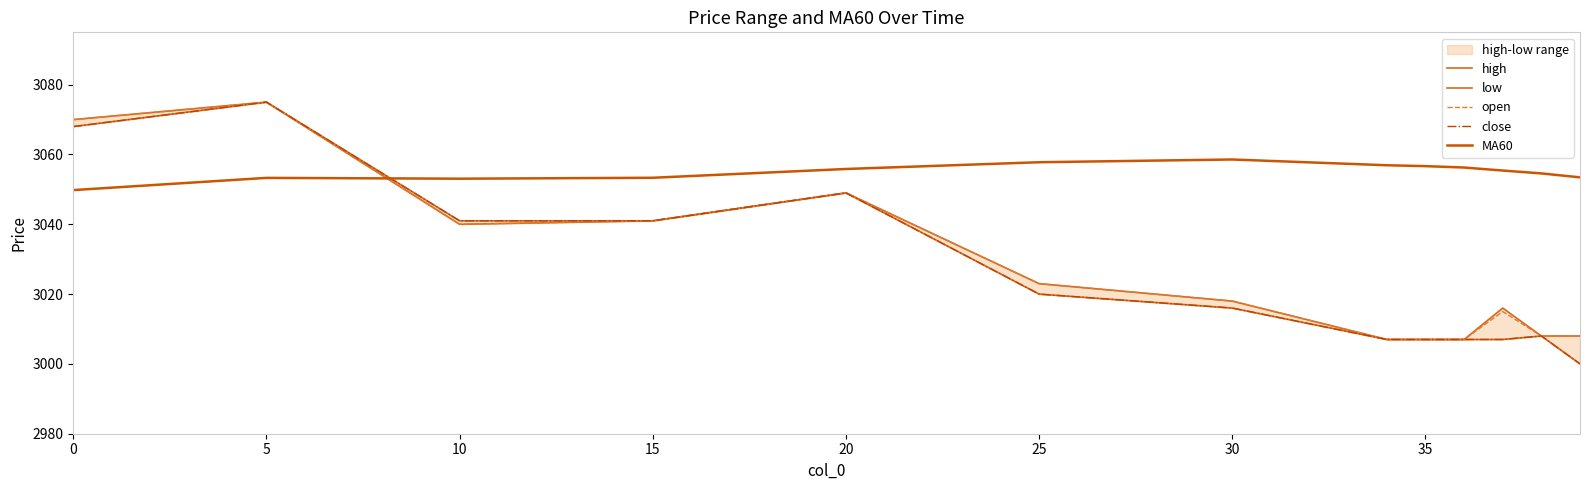

Which series has the largest range (max minus min)?

low